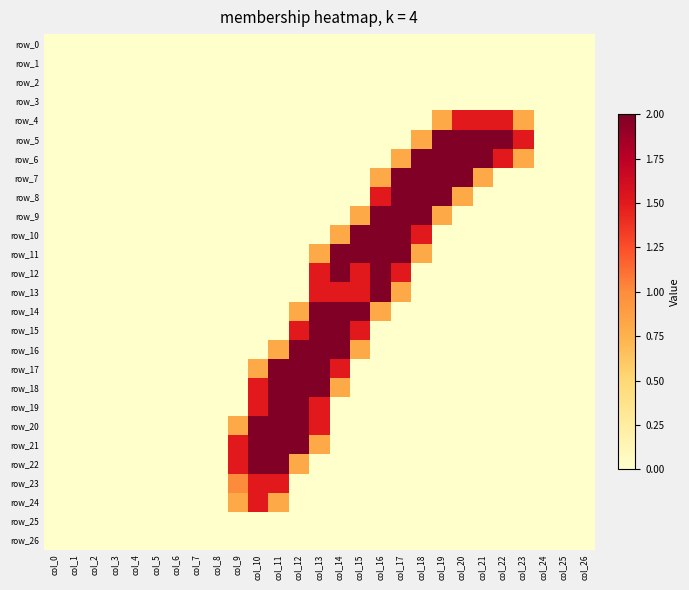

Is the value of row_4 at col_8 greater than the value of row_21 at col_12?

No